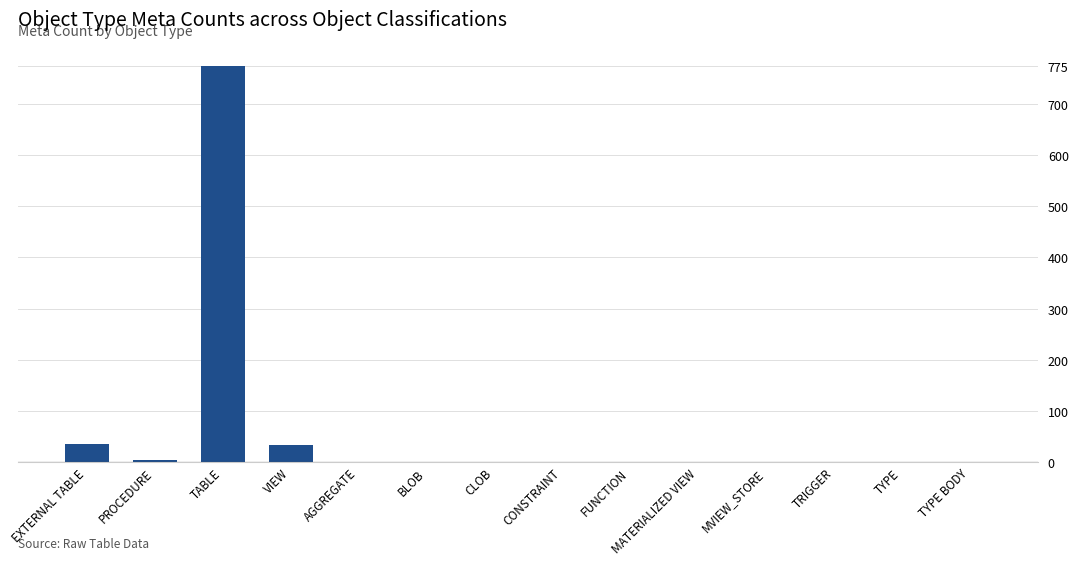

What value does the data have at VIEW?

34